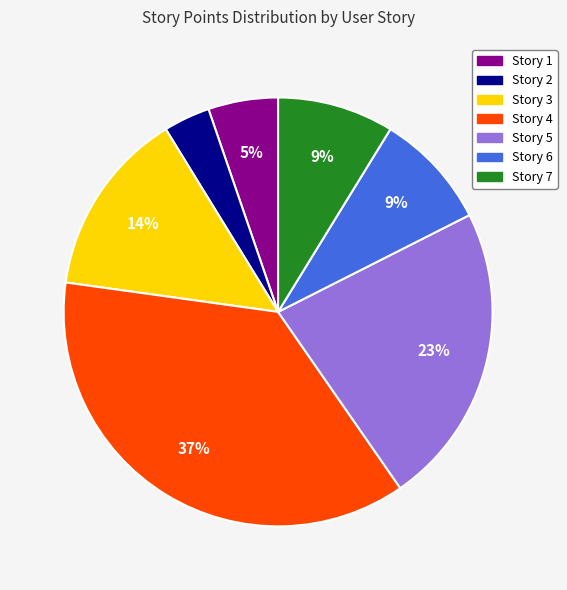

Is the sum of Story 7 and Story 3 greater than half?

No